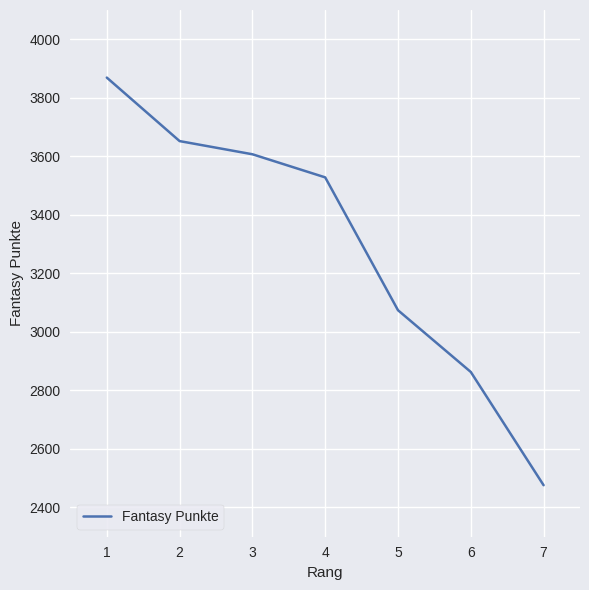

What is the average value?

3296